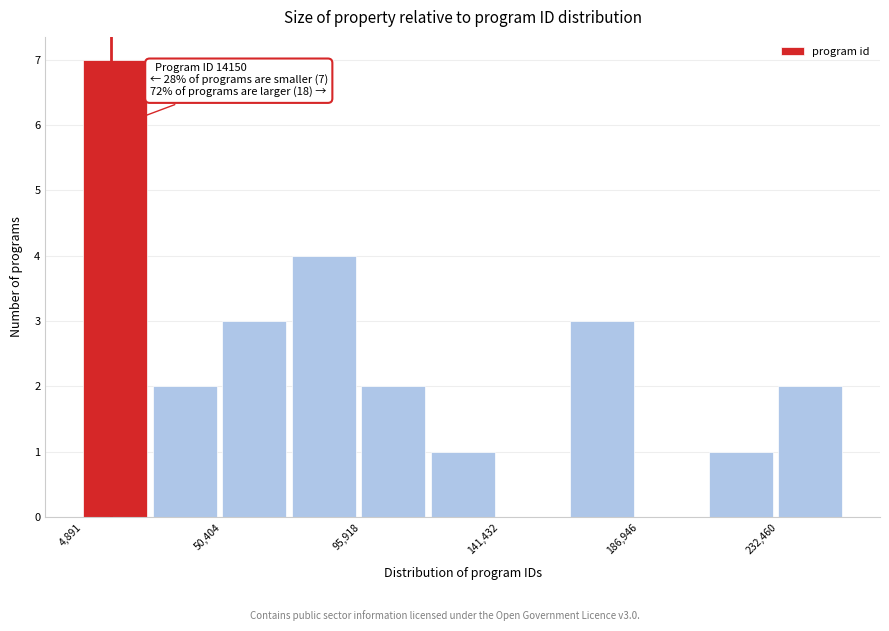

Over which range of the x-axis is the bar tallest?

5000 to 30000